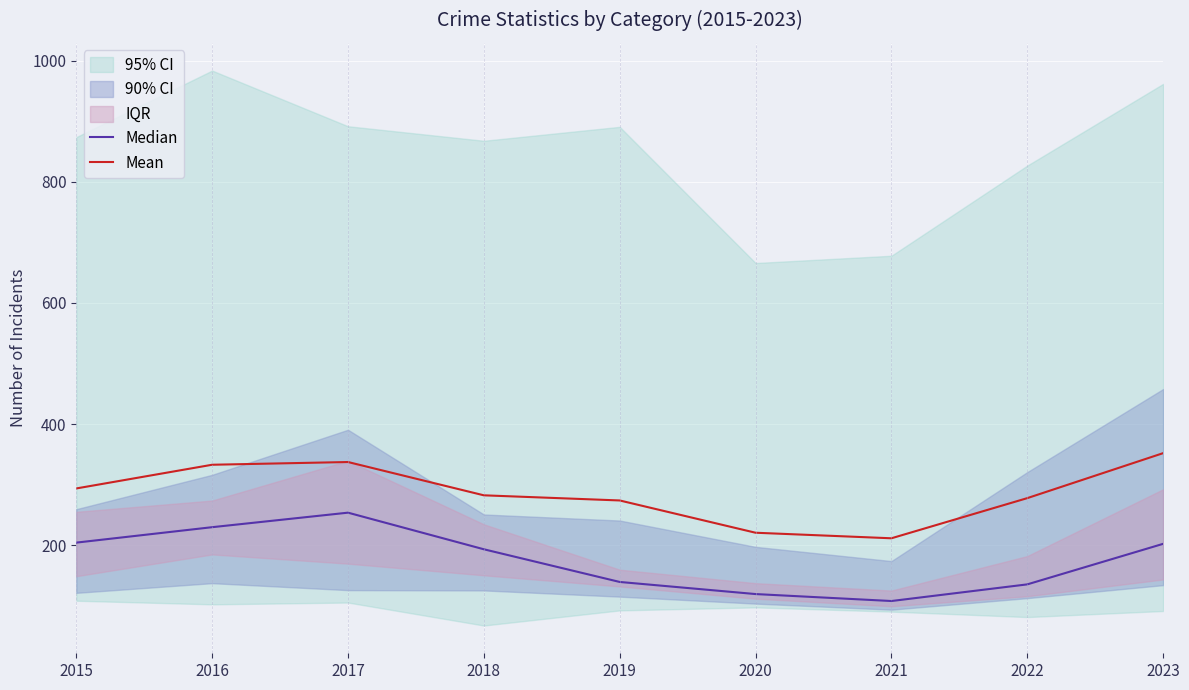

What is the value of the Median point at the 2nd from the left?

229.5